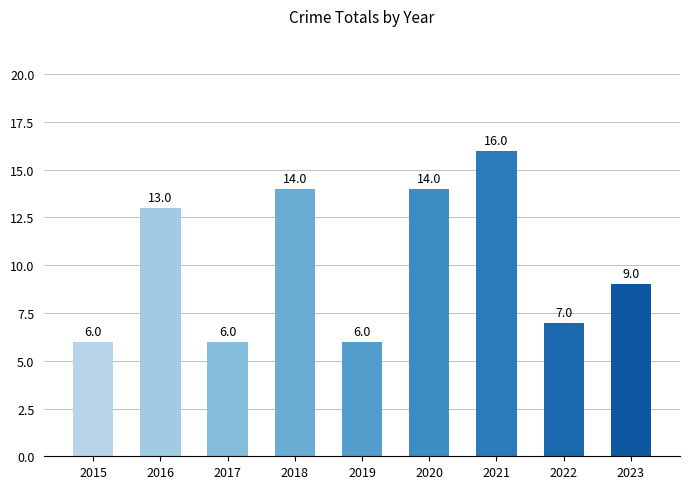

How many categories are shown in the chart?

9